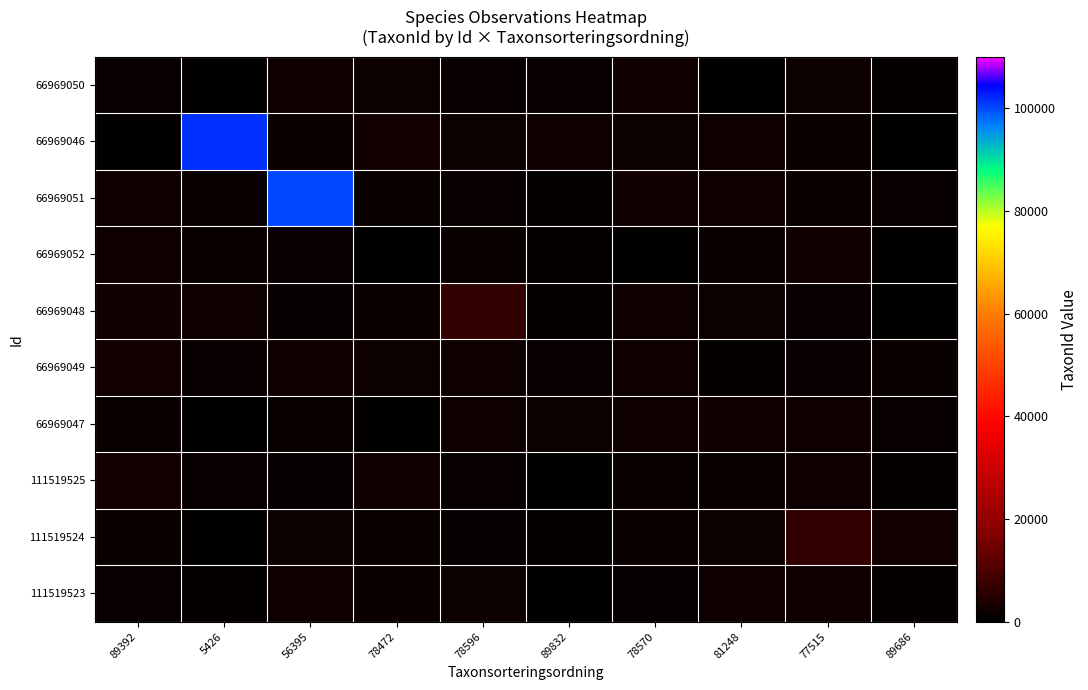

Reading left to right, what are all the values shown in this chart?

66969050: 89392=1202	5426=496	56395=2002	78472=1740	78596=1265	89832=1252	78570=2188	81248=489	77515=1834	89686=743
66969046: 89392=507	5426=101410	56395=1458	78472=2446	78596=1918	89832=1974	78570=1878	81248=2029	77515=1429	89686=581
66969051: 89392=2147	5426=1290	56395=100109	78472=1400	78596=1115	89832=701	78570=2338	81248=2019	77515=1716	89686=1185
66969052: 89392=2110	5426=1499	56395=1275	78472=388	78596=1291	89832=799	78570=502	81248=1520	77515=2253	89686=440
66969048: 89392=2188	5426=2120	56395=908	78472=1689	78596=6462	89832=663	78570=1967	81248=1841	77515=1079	89686=449
66969049: 89392=2435	5426=1280	56395=2264	78472=1791	78596=2012	89832=1209	78570=1971	81248=728	77515=1100	89686=1326
66969047: 89392=1395	5426=396	56395=1502	78472=639	78596=1935	89832=1802	78570=2081	81248=2329	77515=1938	89686=1106
111519525: 89392=2428	5426=1203	56395=1016	78472=2292	78596=1115	89832=467	78570=1333	81248=1312	77515=2050	89686=716
111519524: 89392=1318	5426=585	56395=1810	78472=1346	78596=1026	89832=799	78570=1541	81248=1773	77515=6425	89686=2368
111519523: 89392=1261	5426=653	56395=2131	78472=1685	78596=1840	89832=513	78570=987	81248=1989	77515=2130	89686=658